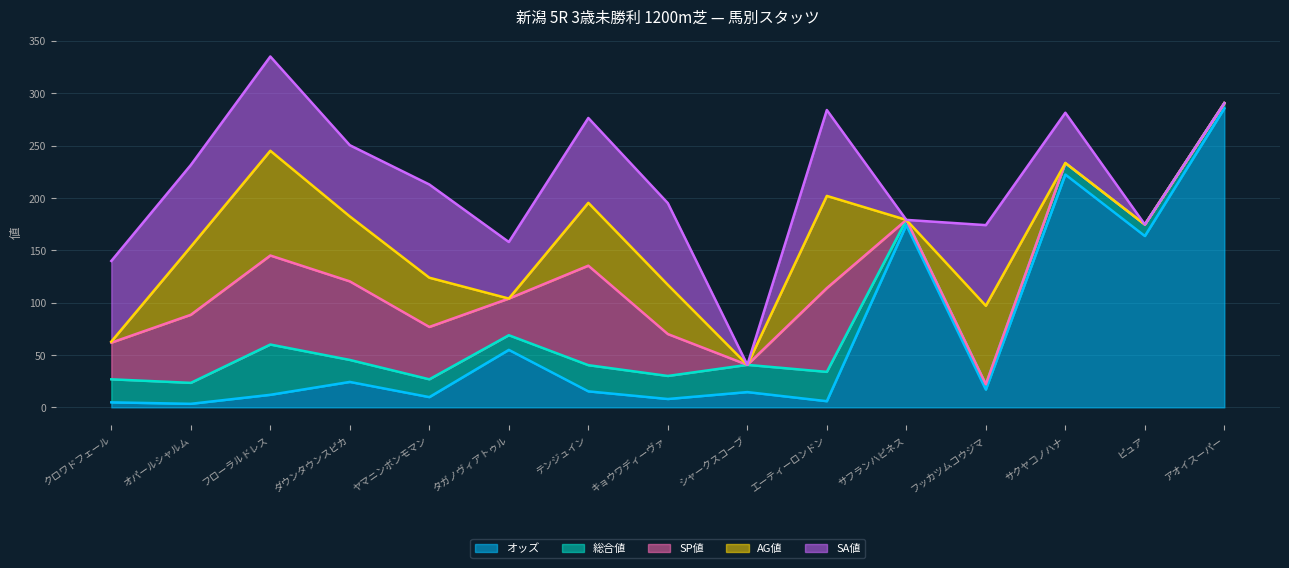

Where is SP値 nearest to the value 47?

ヤマニンボンモマン